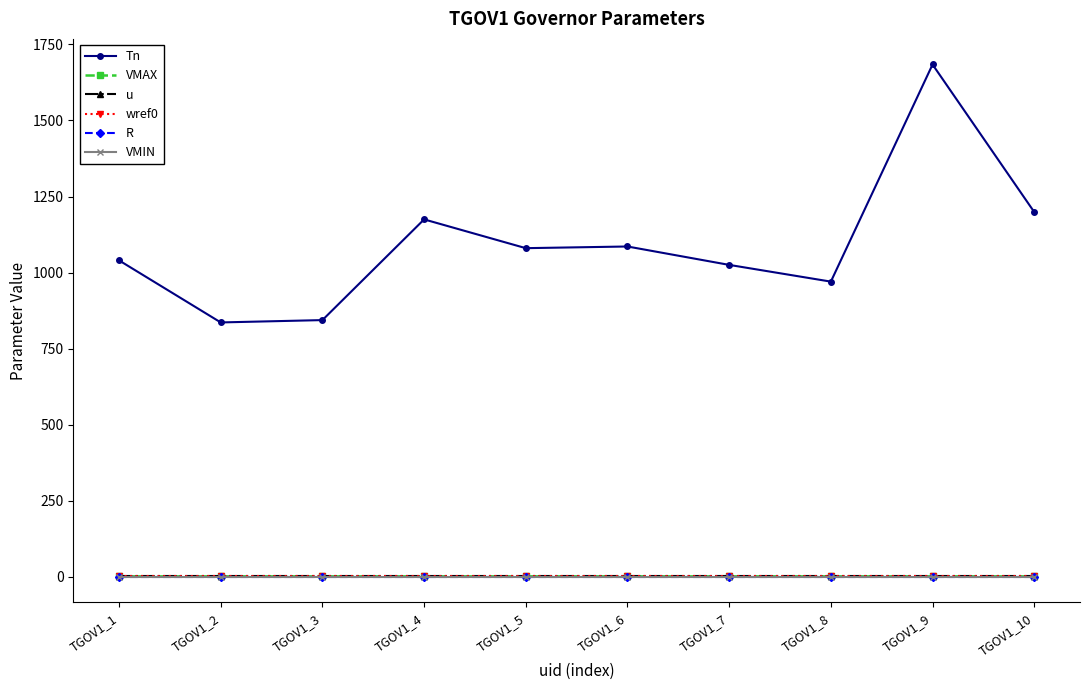

True or false: R has a value of 0.1 at TGOV1_9.

True